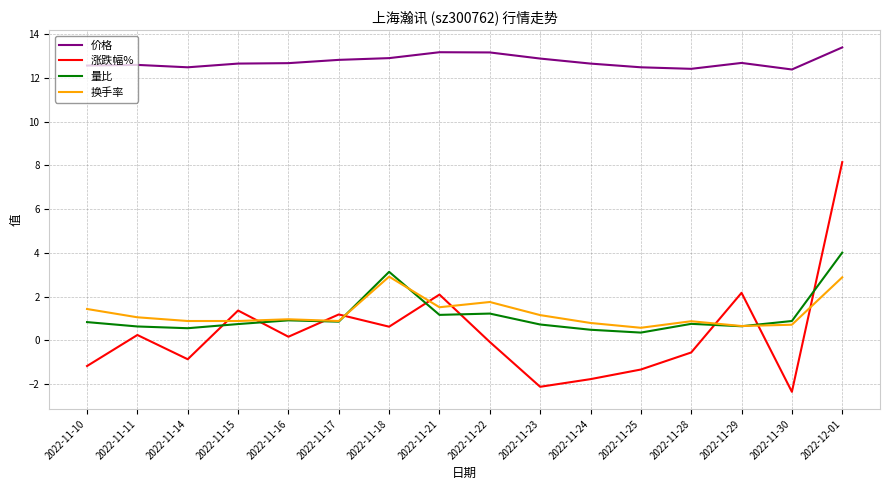

True or false: 价格 and 量比 intersect in this chart.

False